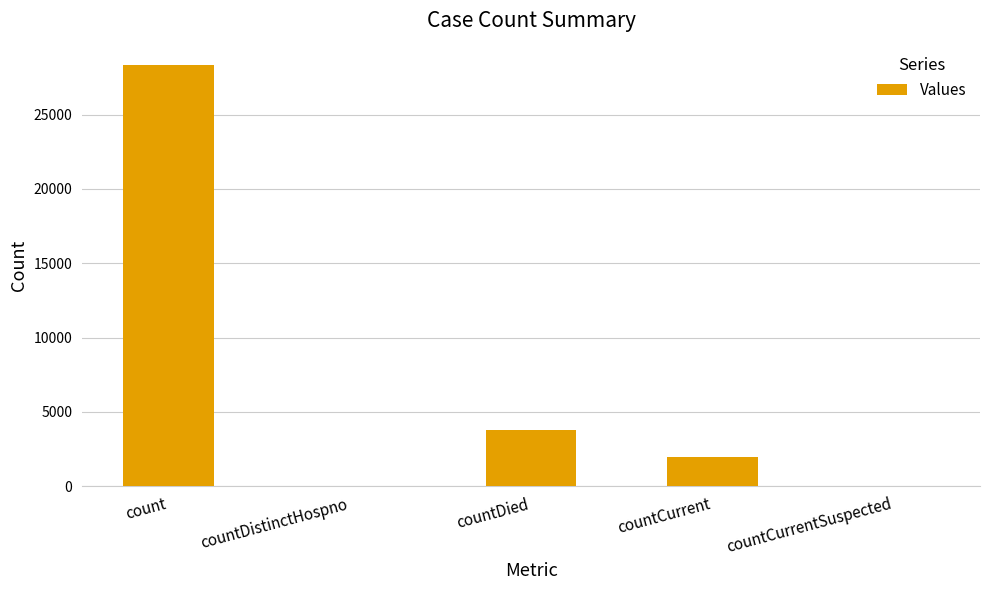

True or false: the data shows 1029 at countCurrent.

False